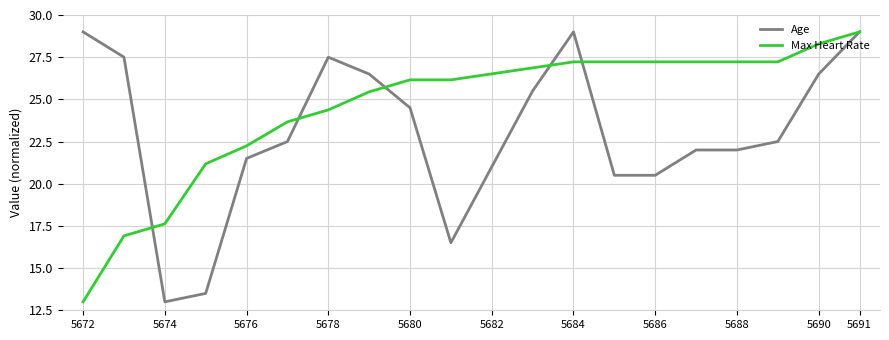

List the series in order of their overall mean, highest first.

Max Heart Rate, Age